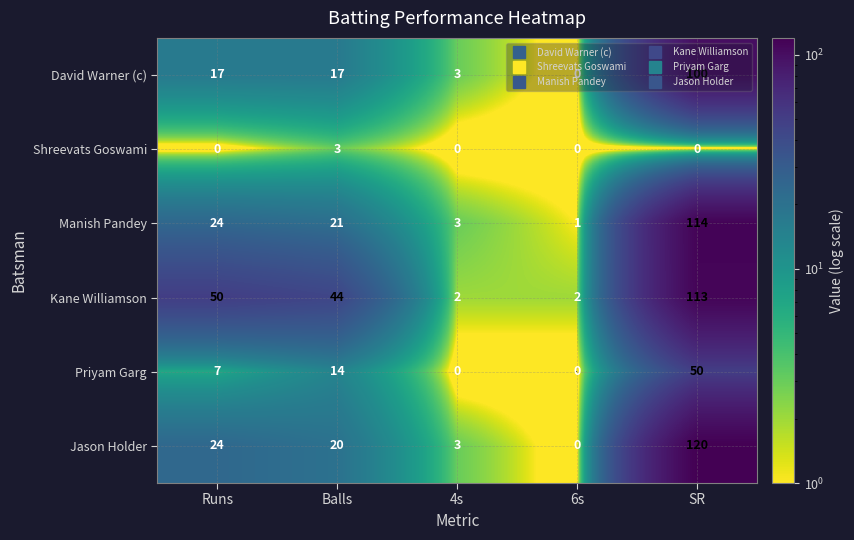

What is the sum of the Kane Williamson values at 6s and SR?

115